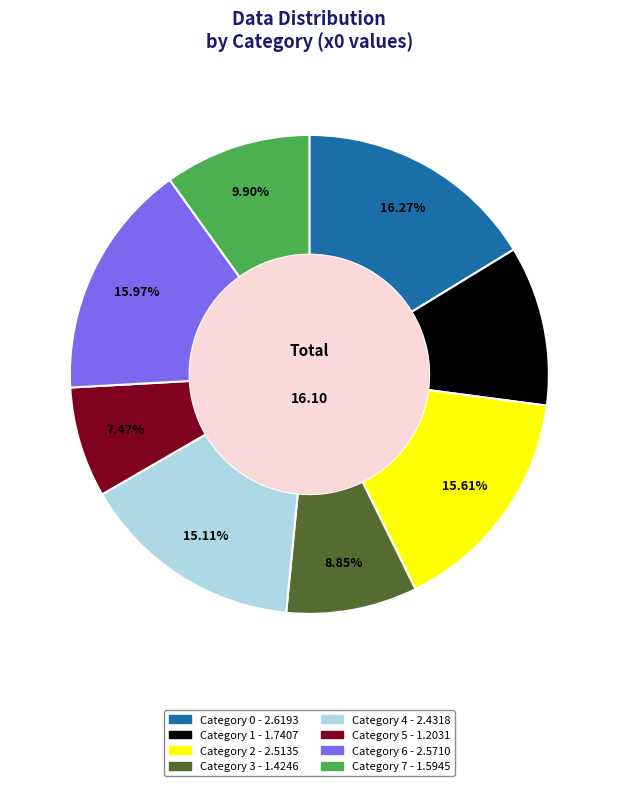

Is there a majority slice in this chart?

No